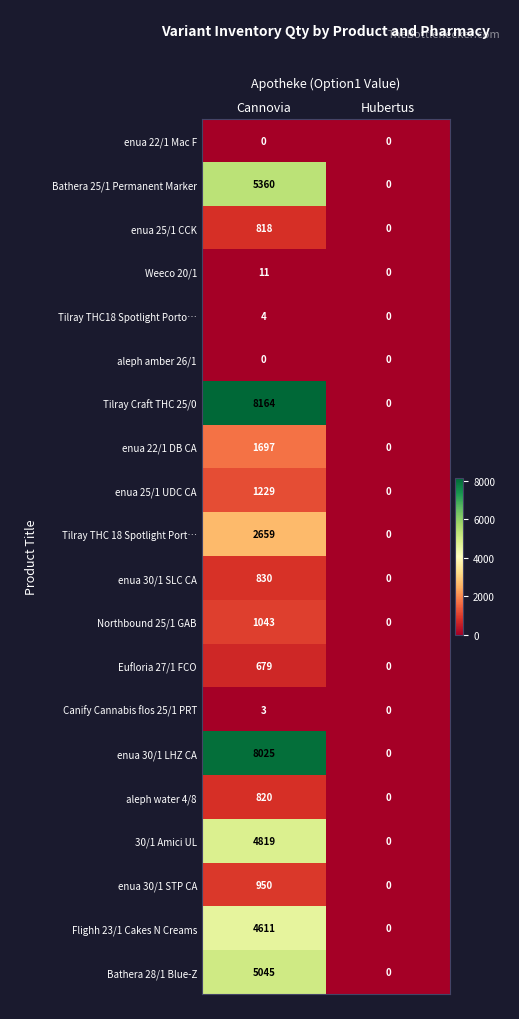

Is it true that 30/1 Amici UL equals 4819 at Сannovia?

True